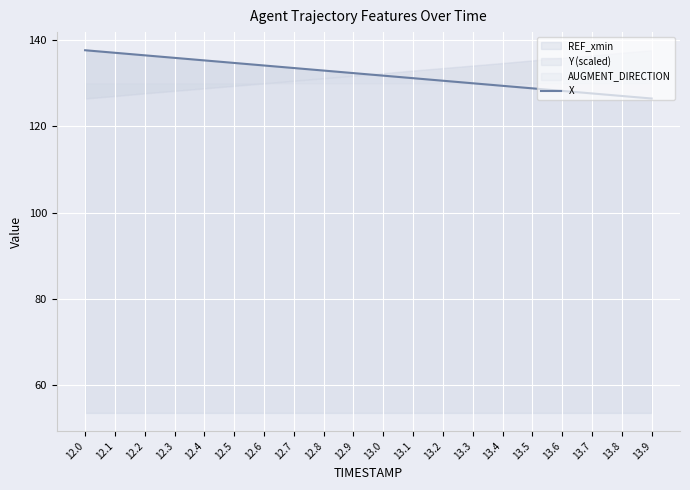

What is the label of the 18th point from the left?

13.7